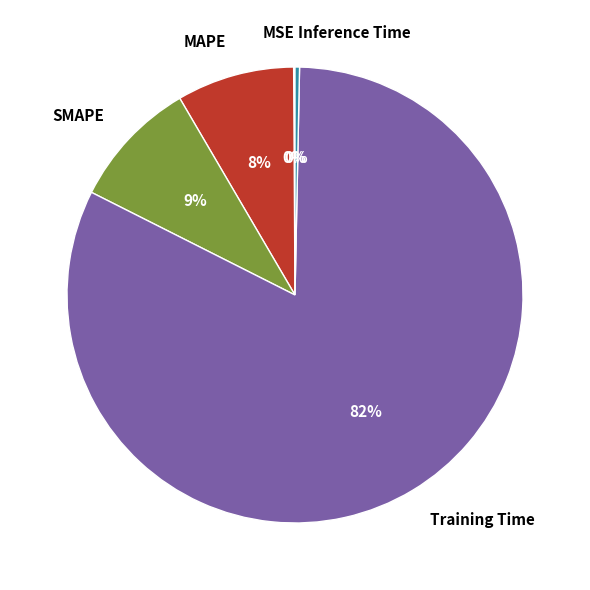

What is the largest slice in the pie chart?

Training Time